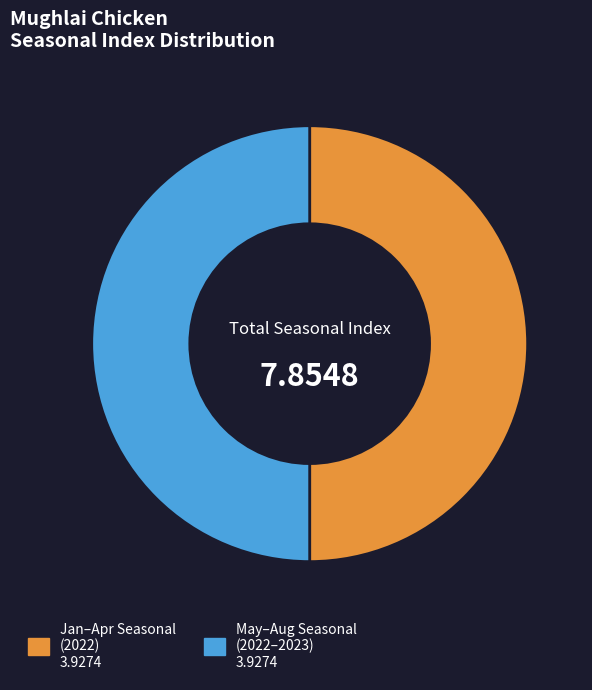

What is the ratio of the value at Jan–Apr Seasonal (2022) 3.9274 to the value at May–Aug Seasonal (2022–2023) 3.9274?

1.0